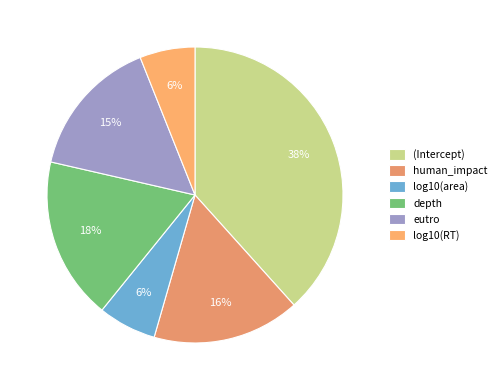

What percentage is NOT represented by (Intercept)?

61.7%